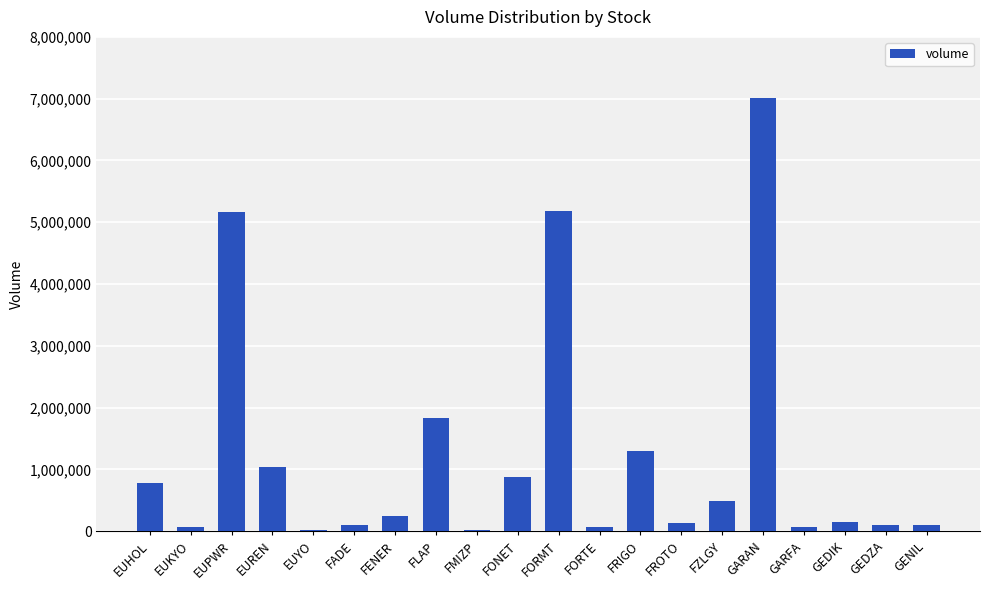

Which has a higher value, FONET or EUYO?

FONET